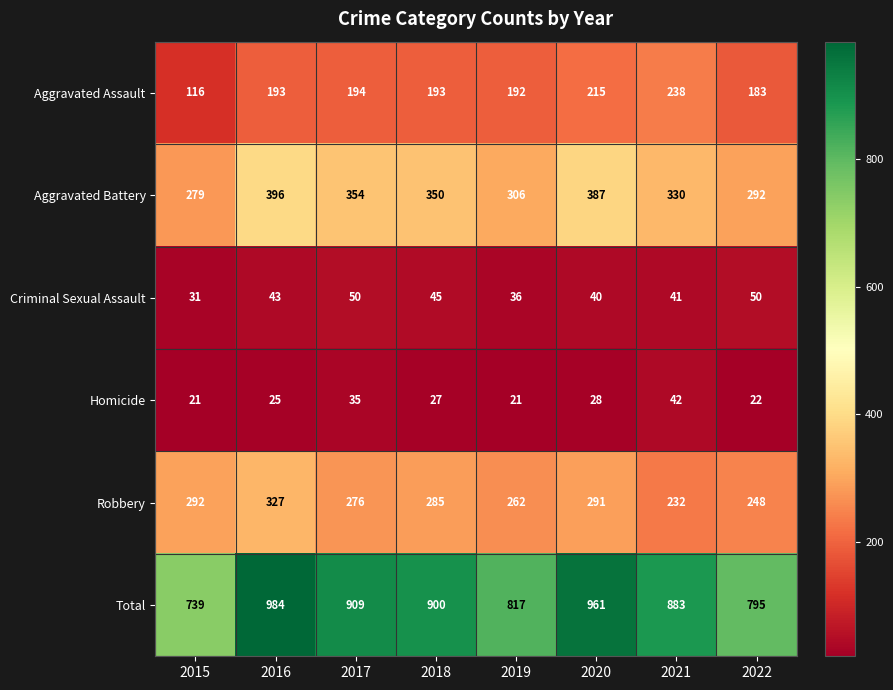

At which label does Aggravated Battery first exceed 350?

2016